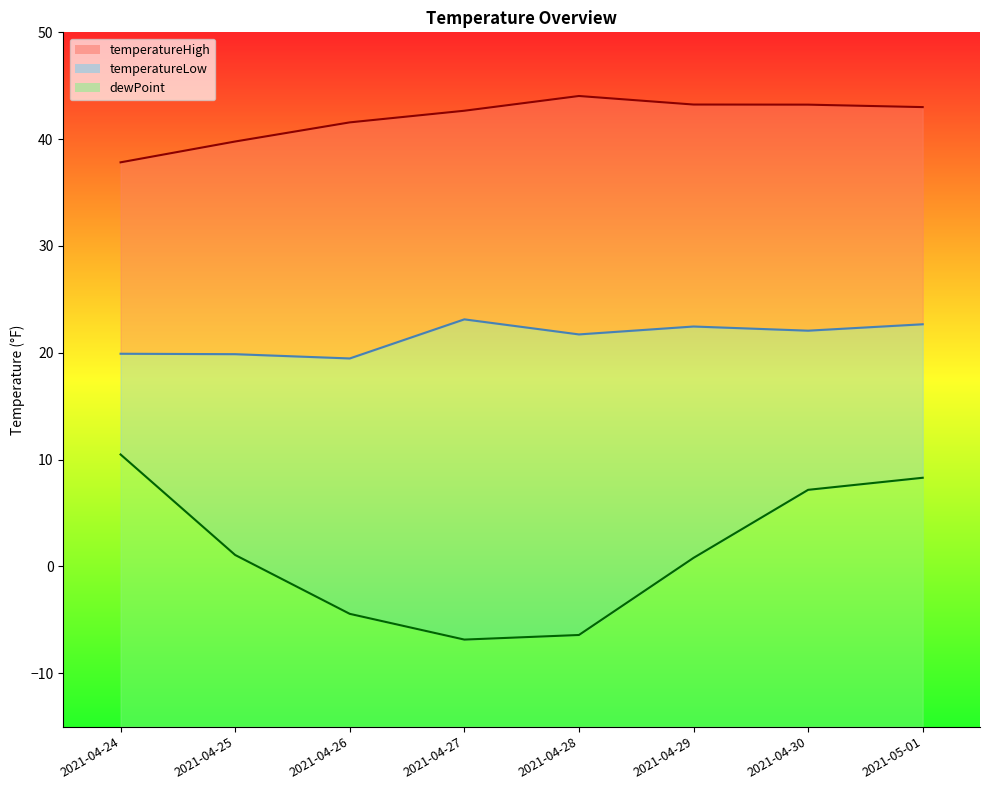

How many data points in temperatureHigh are less than 43?

4